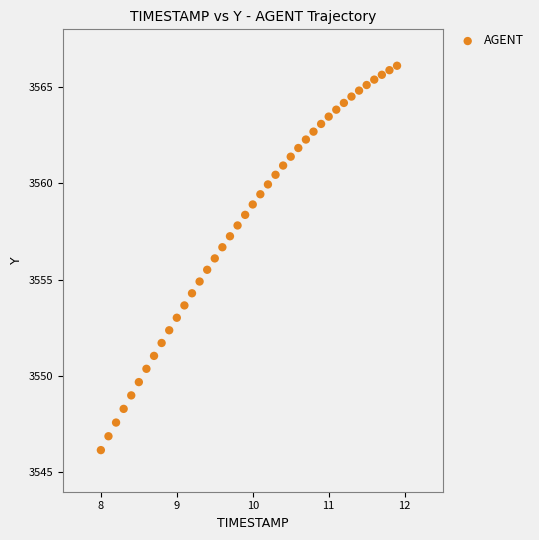

What is the range of X values (max minus min)?

3.9